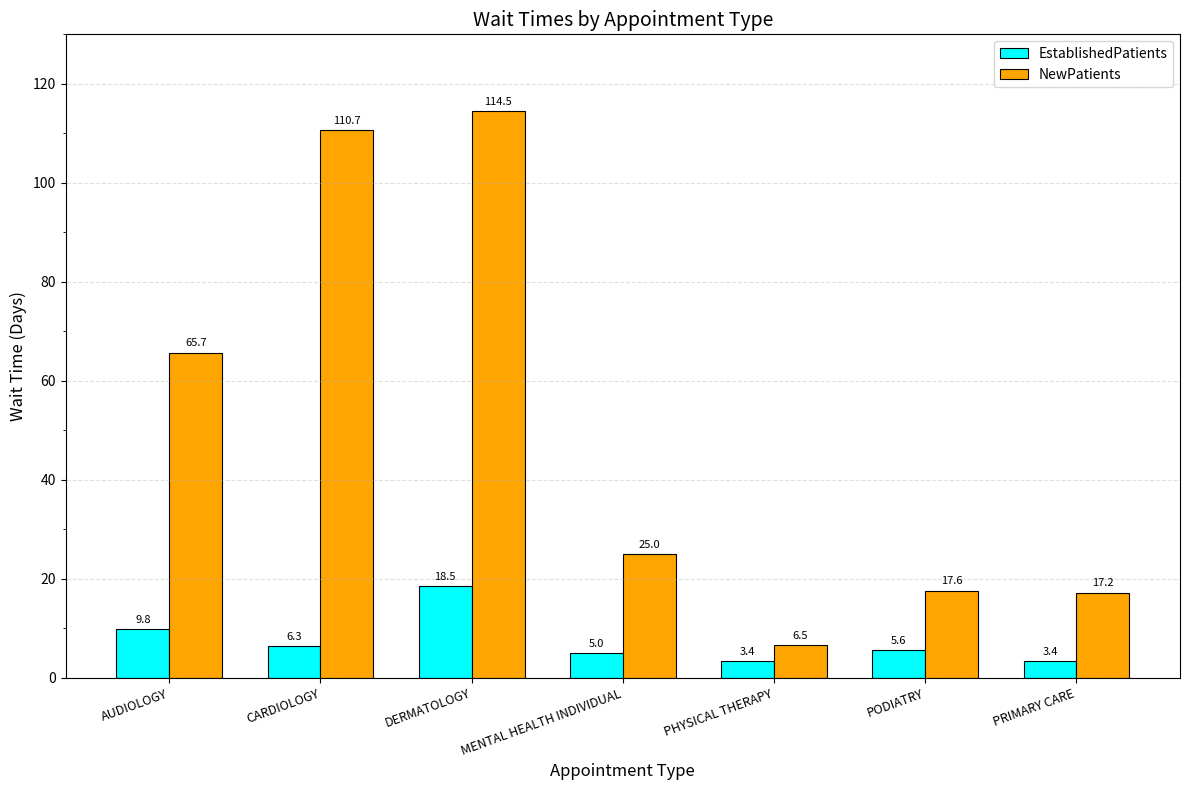

What is the sum of the EstablishedPatients values at PRIMARY CARE and PODIATRY?

9.0